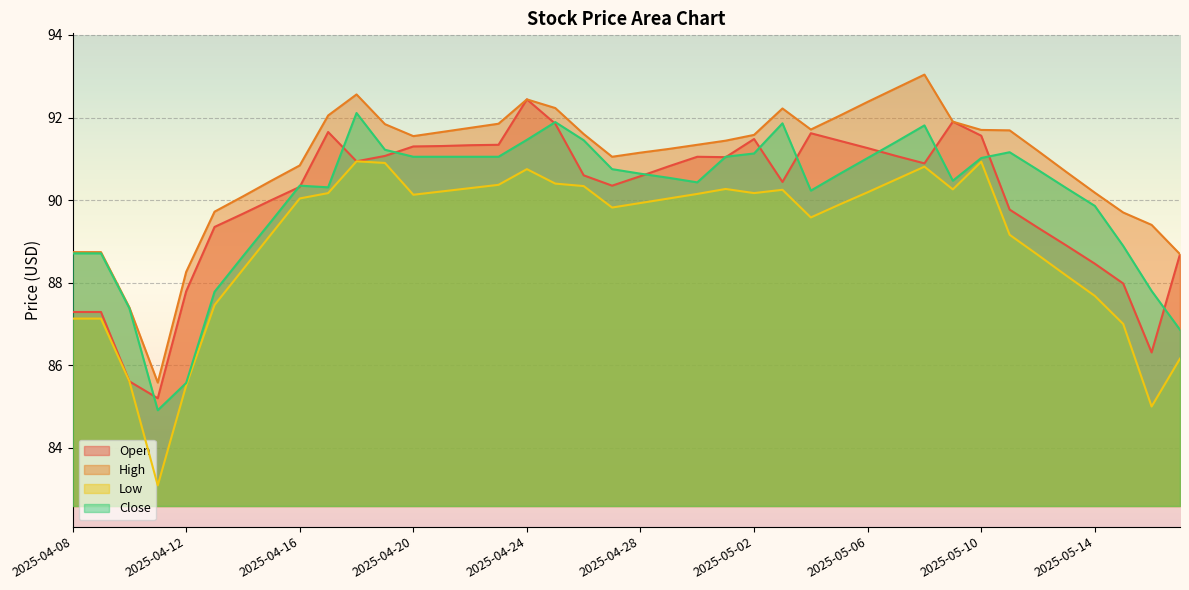

True or false: Close and Low intersect in this chart.

False